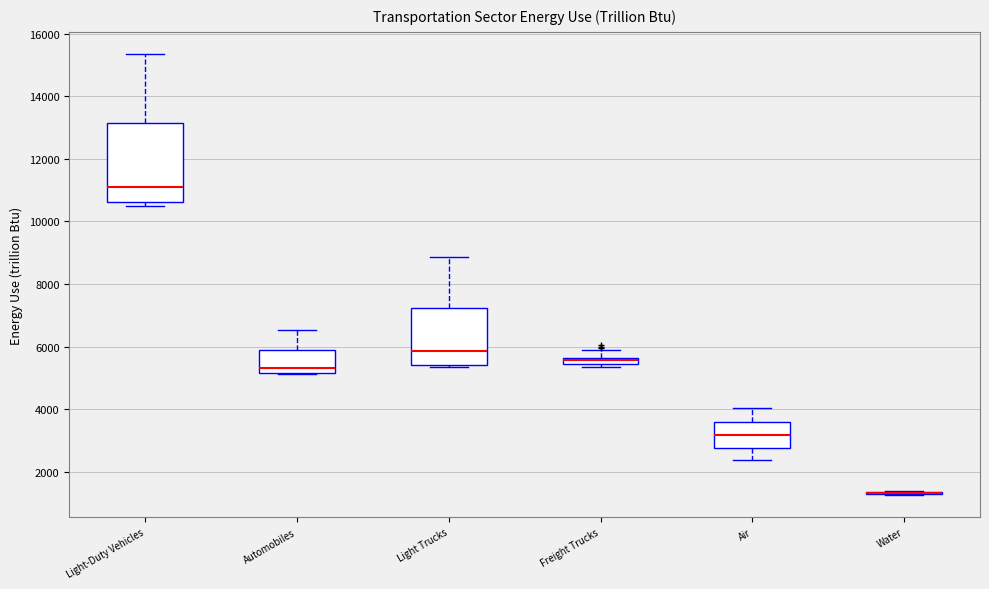

Which box is the tallest, from its lower edge to its upper edge?

Light-Duty Vehicles